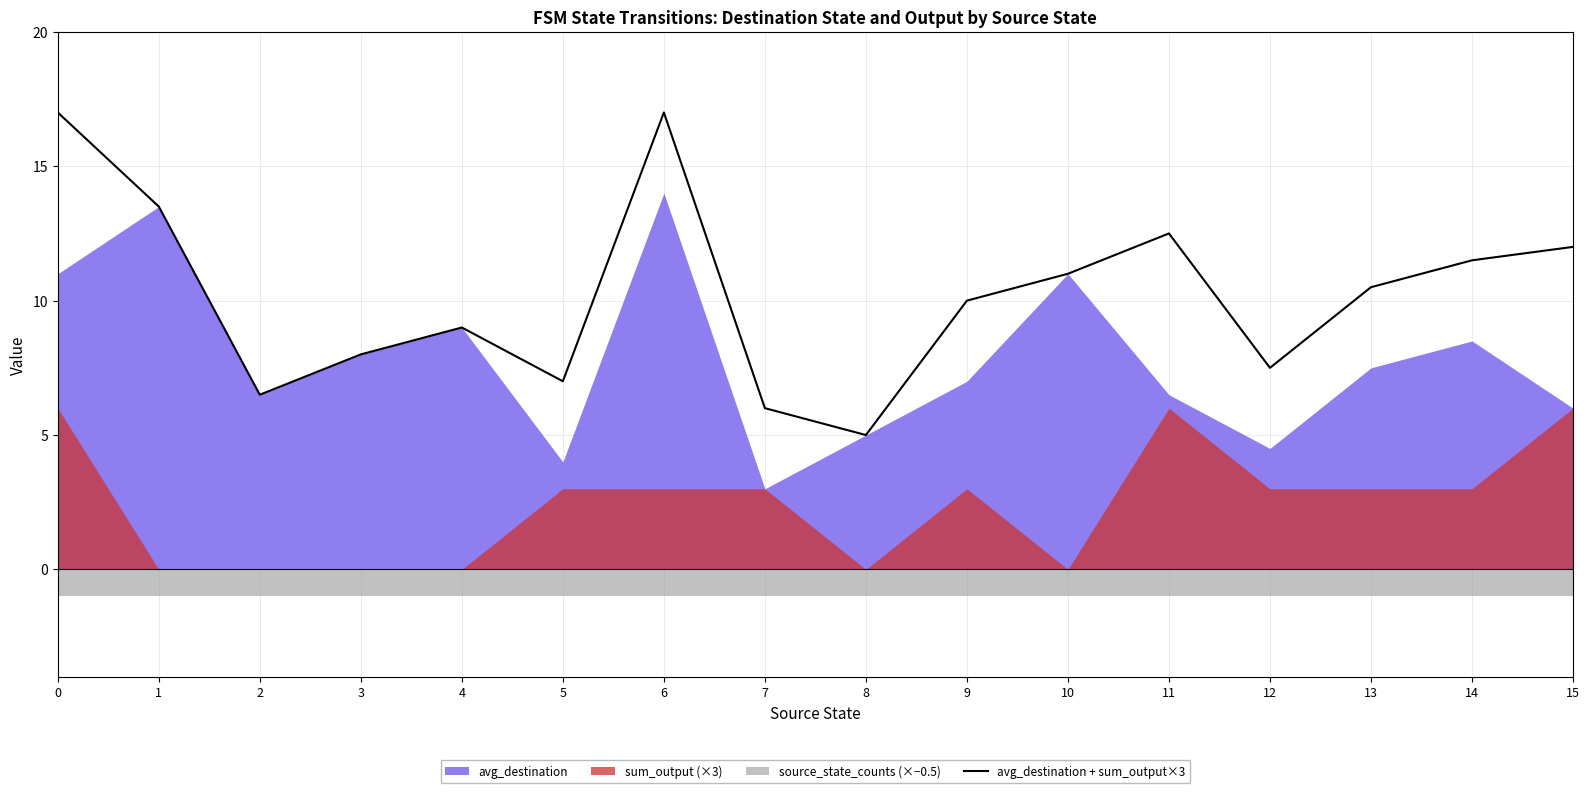

True or false: the data has more than 1 interior local peaks.

True